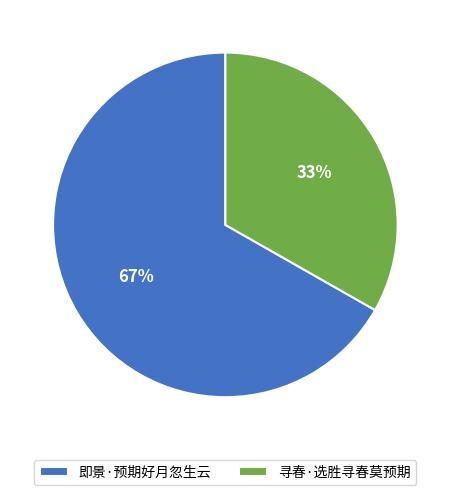

What percentage is the 即景·预期好月忽生云 slice, to the nearest percent?

67%